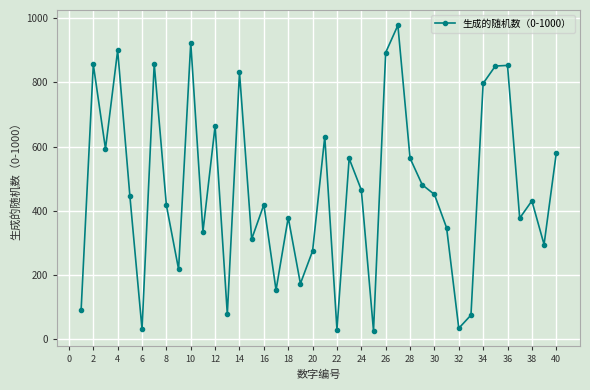

How many points are lower than both their immediate neighbors (excluding endpoints)?

13